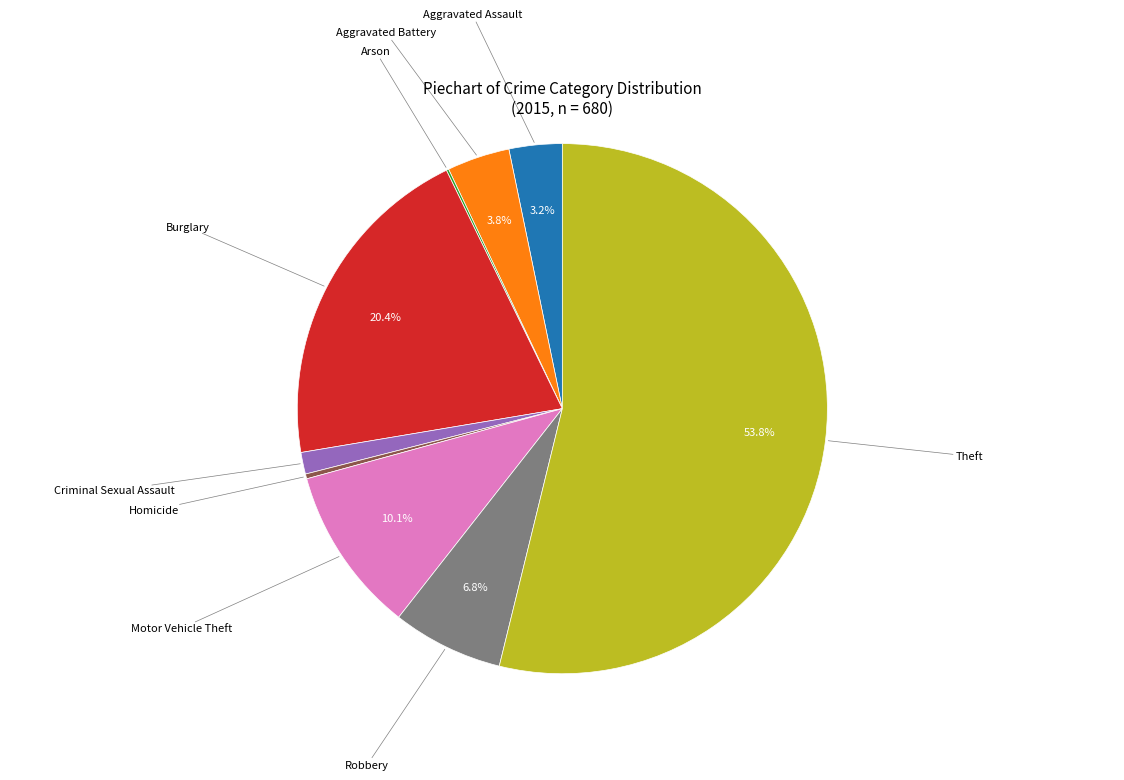

Does any single category account for the majority?

Yes